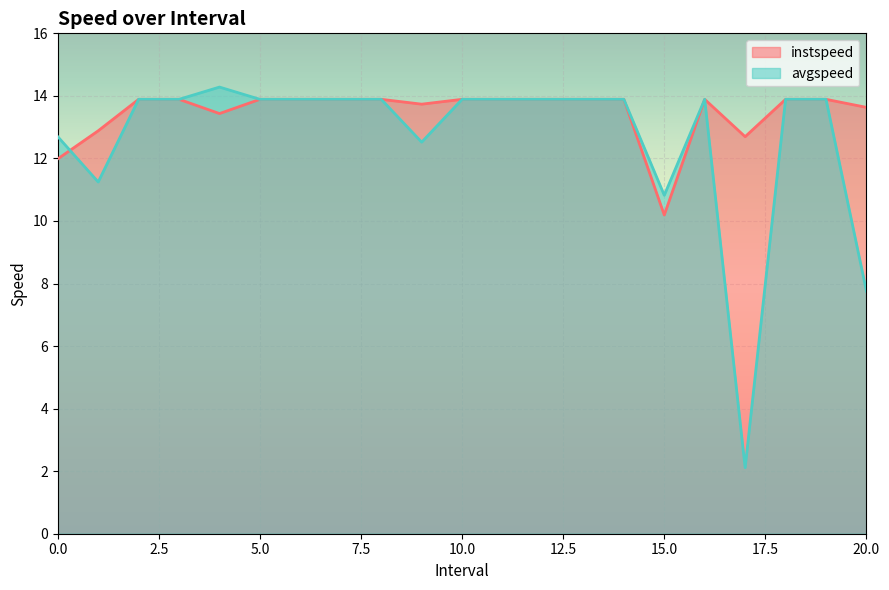

Where is the first local maximum for instspeed?

16.0